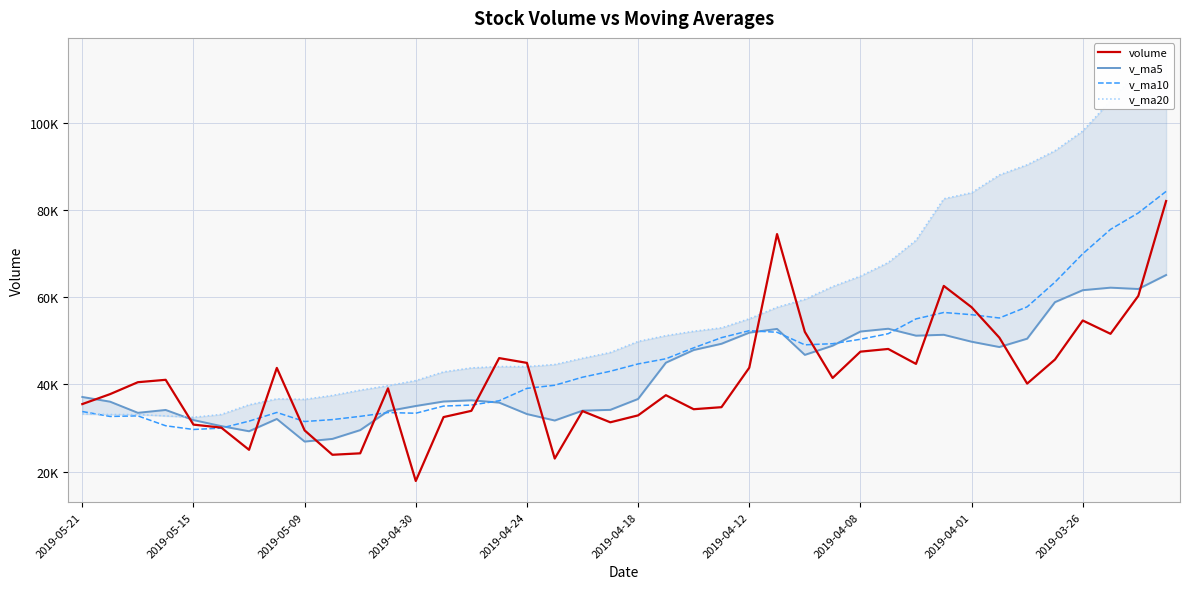

The value of v_ma20 at 17 is 44594.5. True or false?

True